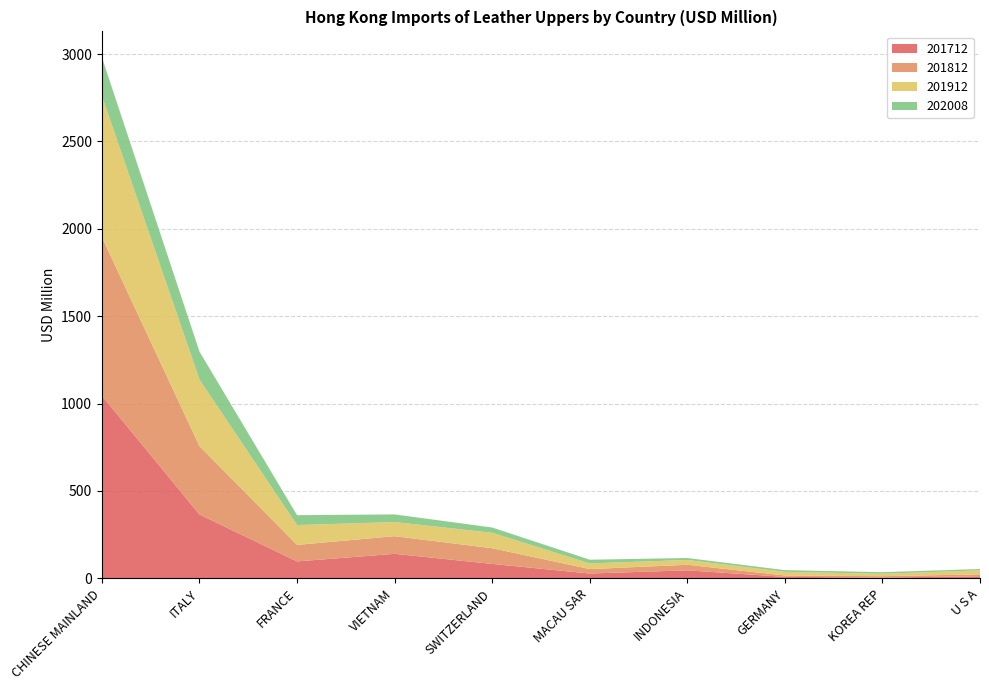

Reading left to right, extract all data points from this chart.

201712: 1045.4	365.5	96.9	140.5	82.6	27.7	45.9	8.6	4.7	11.8
201812: 906.8	391.1	94.5	100.8	89.8	25.4	31.8	7.8	7.7	11.0
201912: 807.7	380.7	113.4	81.0	88.6	32.3	27.7	20.9	14.1	22.9
202008: 220.9	160.0	56.7	43.7	29.9	21.3	11.0	9.7	8.8	7.8